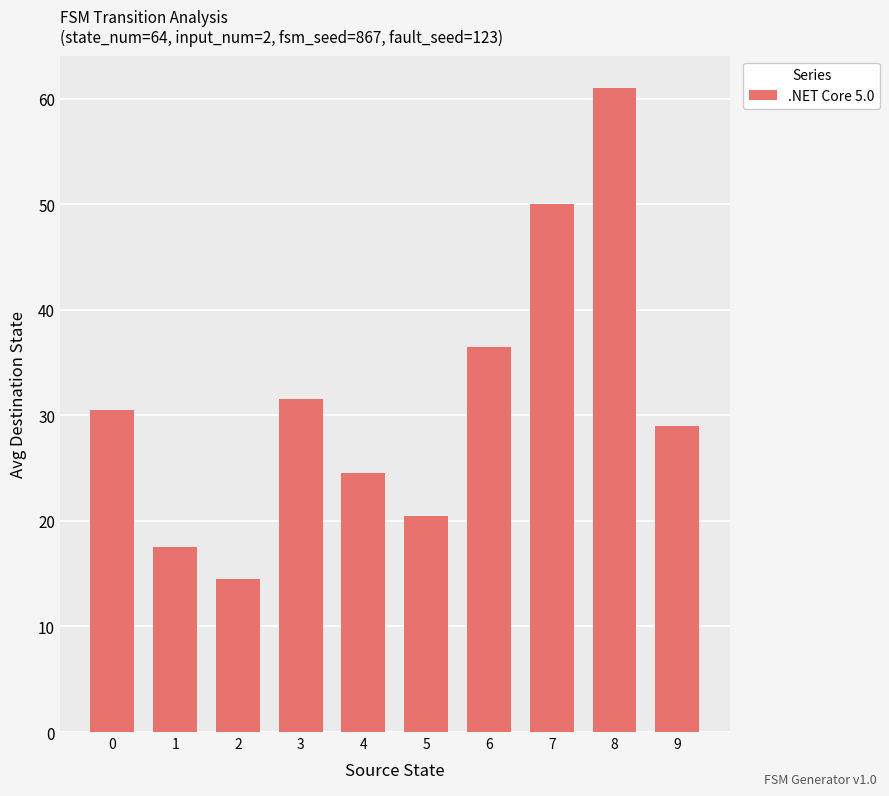

Reading left to right, what are all the values shown in this chart?

0=30.5	1=17.5	2=14.5	3=31.5	4=24.5	5=20.5	6=36.5	7=50.0	8=61.0	9=29.0